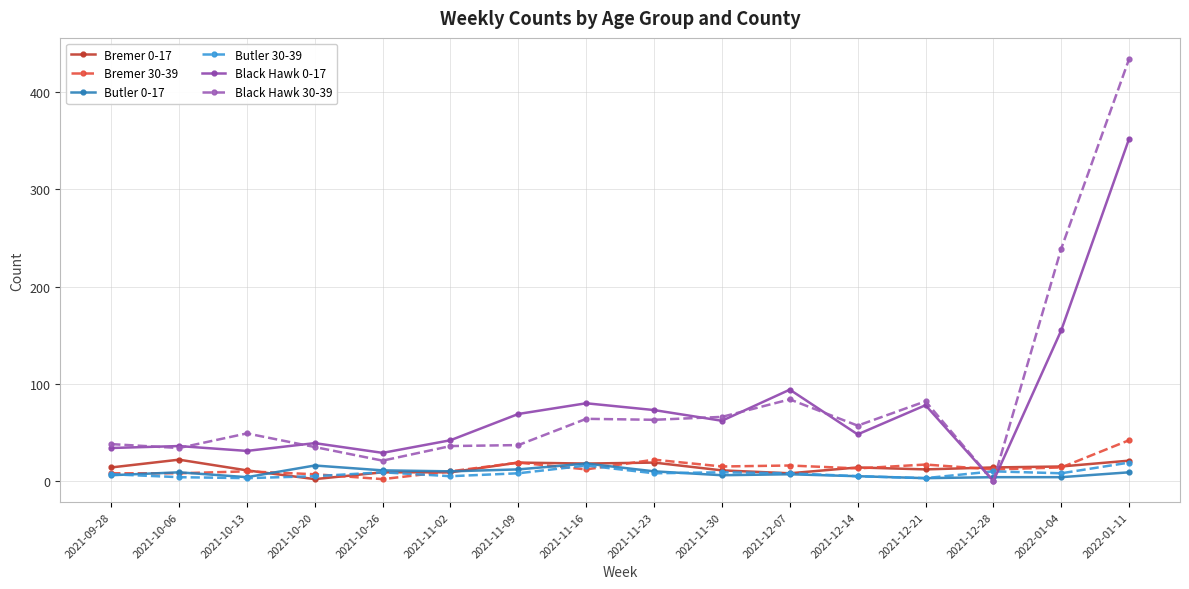

True or false: Black Hawk 0-17 has more than 0 points higher than both neighbors.

True